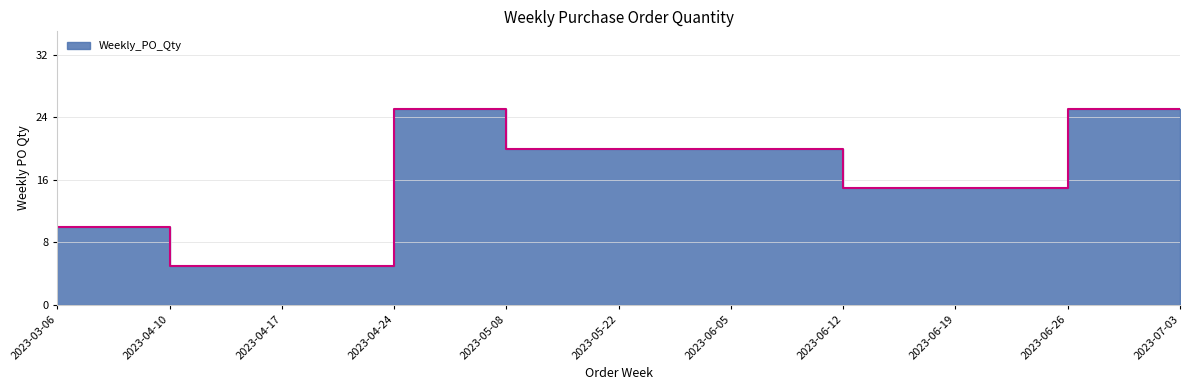

List the labels in order of value, largest first.

2023-04-24, 2023-06-26, 2023-07-03, 2023-05-08, 2023-05-22, 2023-06-05, 2023-06-12, 2023-06-19, 2023-03-06, 2023-04-10, 2023-04-17